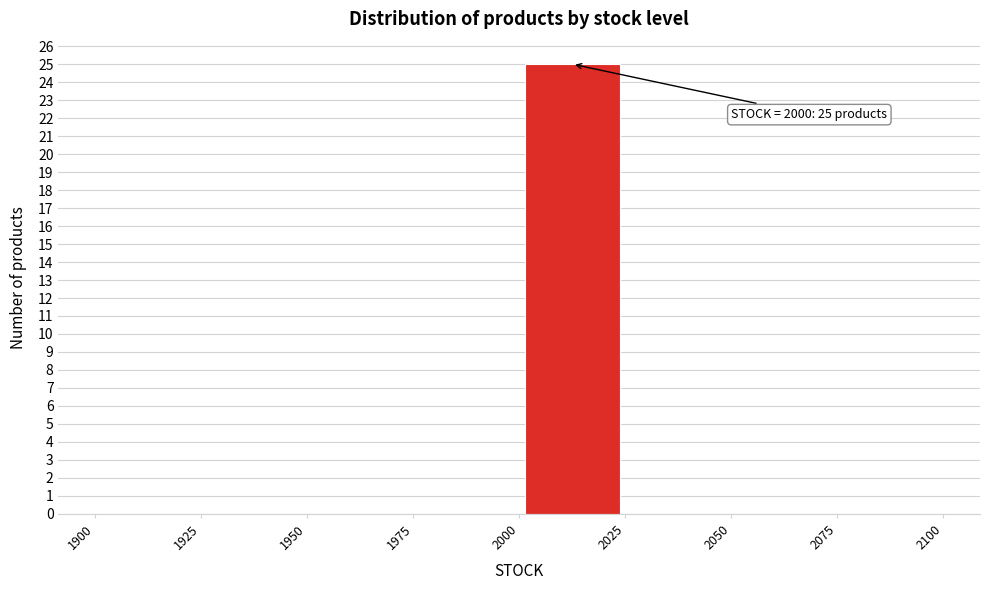

Which range on the x-axis has the tallest bar?

2000 to 2025